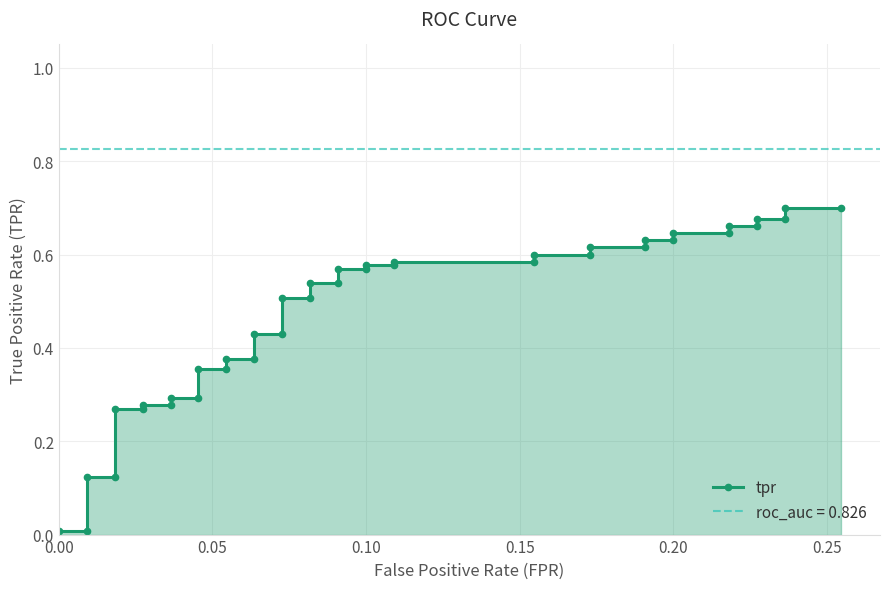

What is the sum of all values?

18.9